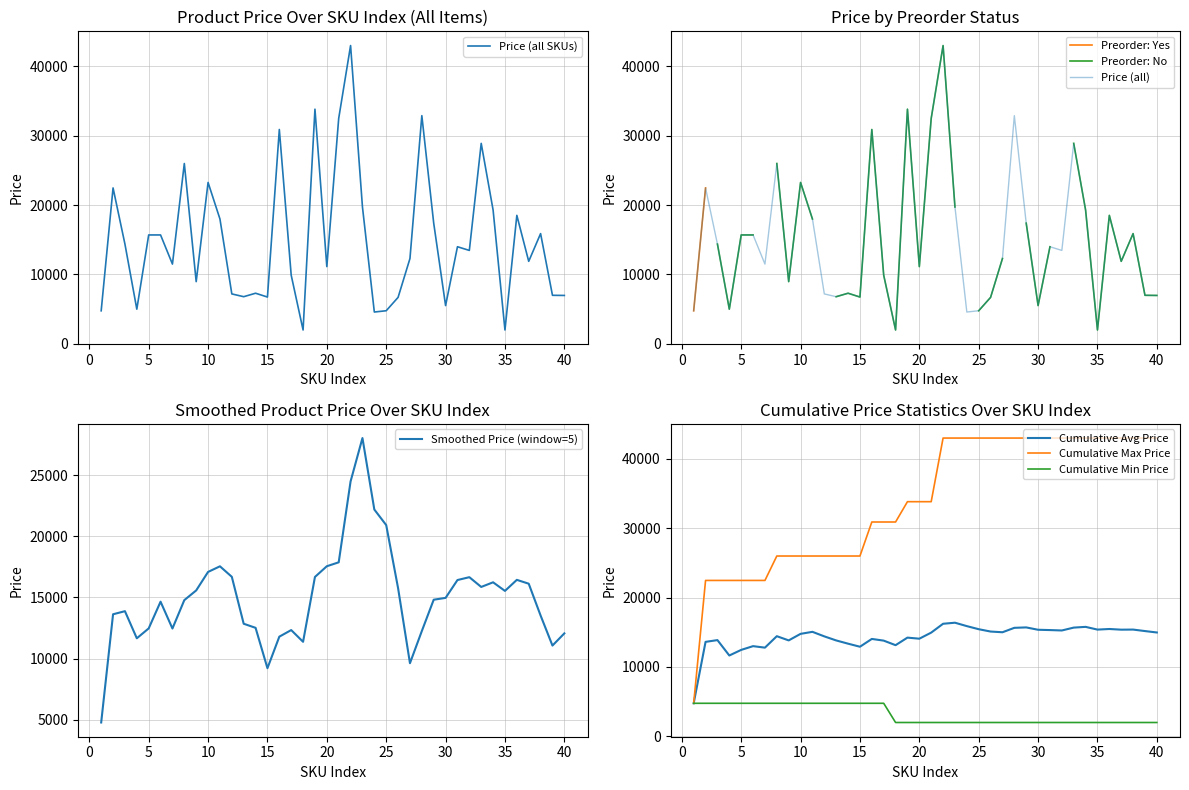

What is the lowest value of the Price (all SKUs) series?

1999